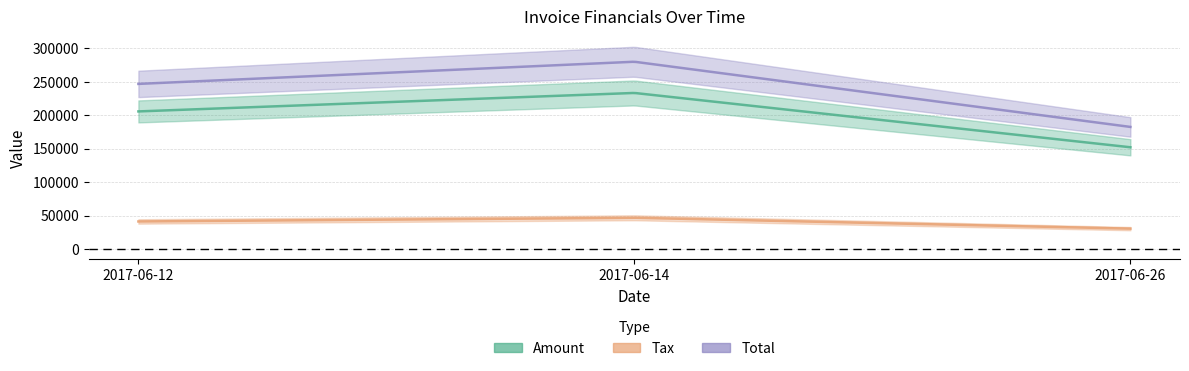

Between 2017-06-12 and 2017-06-14, which series saw the biggest shift?

Total